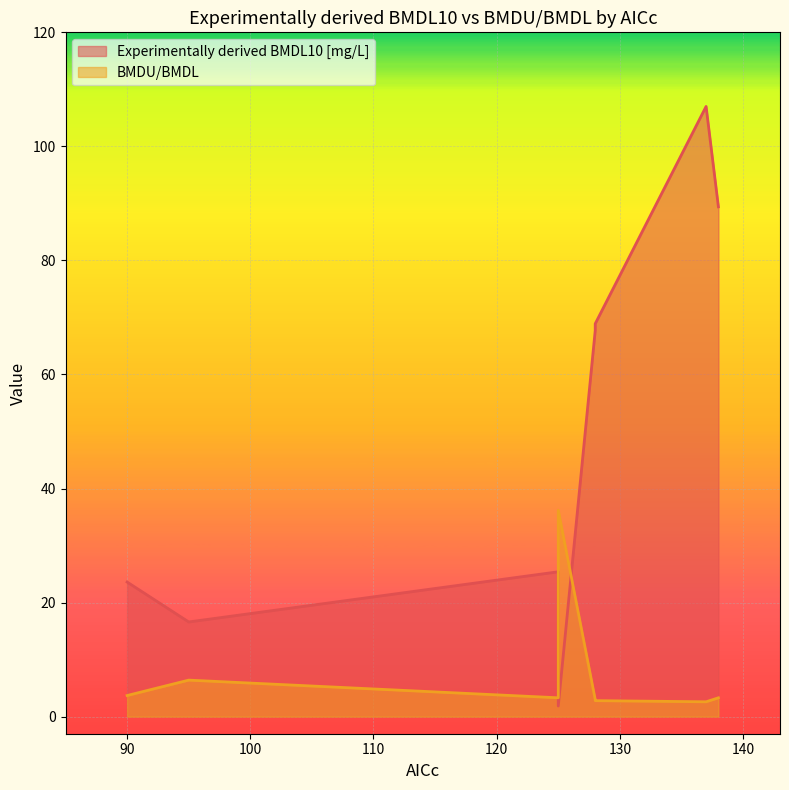

What is the average value of the BMDU/BMDL series?

7.7